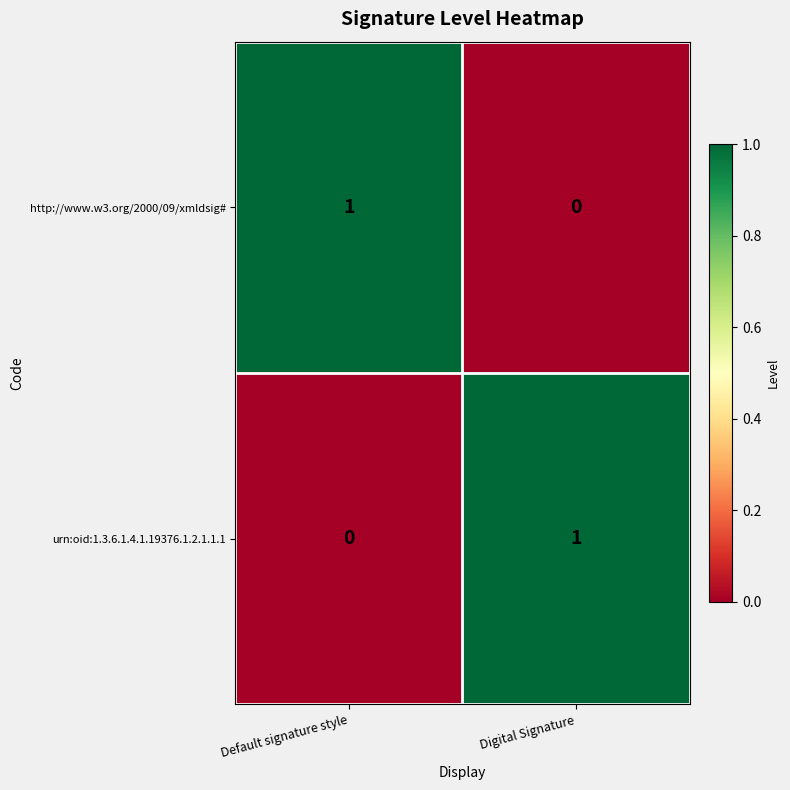

At which label does http://www.w3.org/2000/09/xmldsig# reach its minimum?

Digital Signature